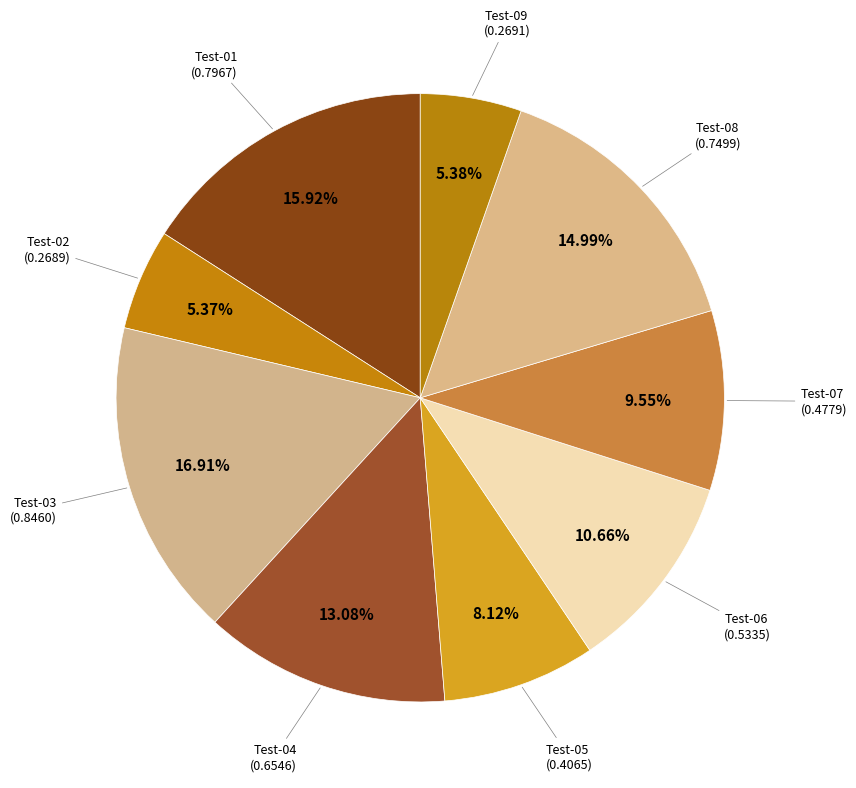

Is there a majority slice in this chart?

No